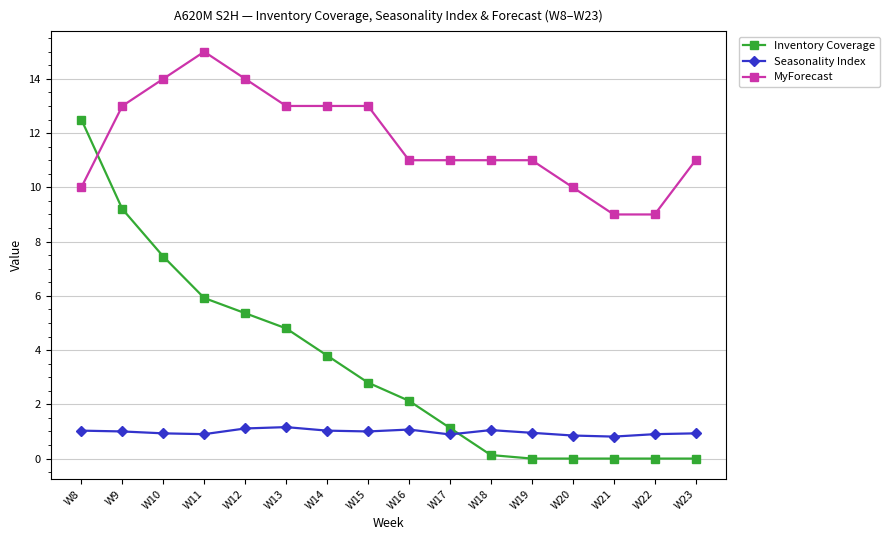

What is the value of the Inventory Coverage point at the 2nd from the left?

9.2